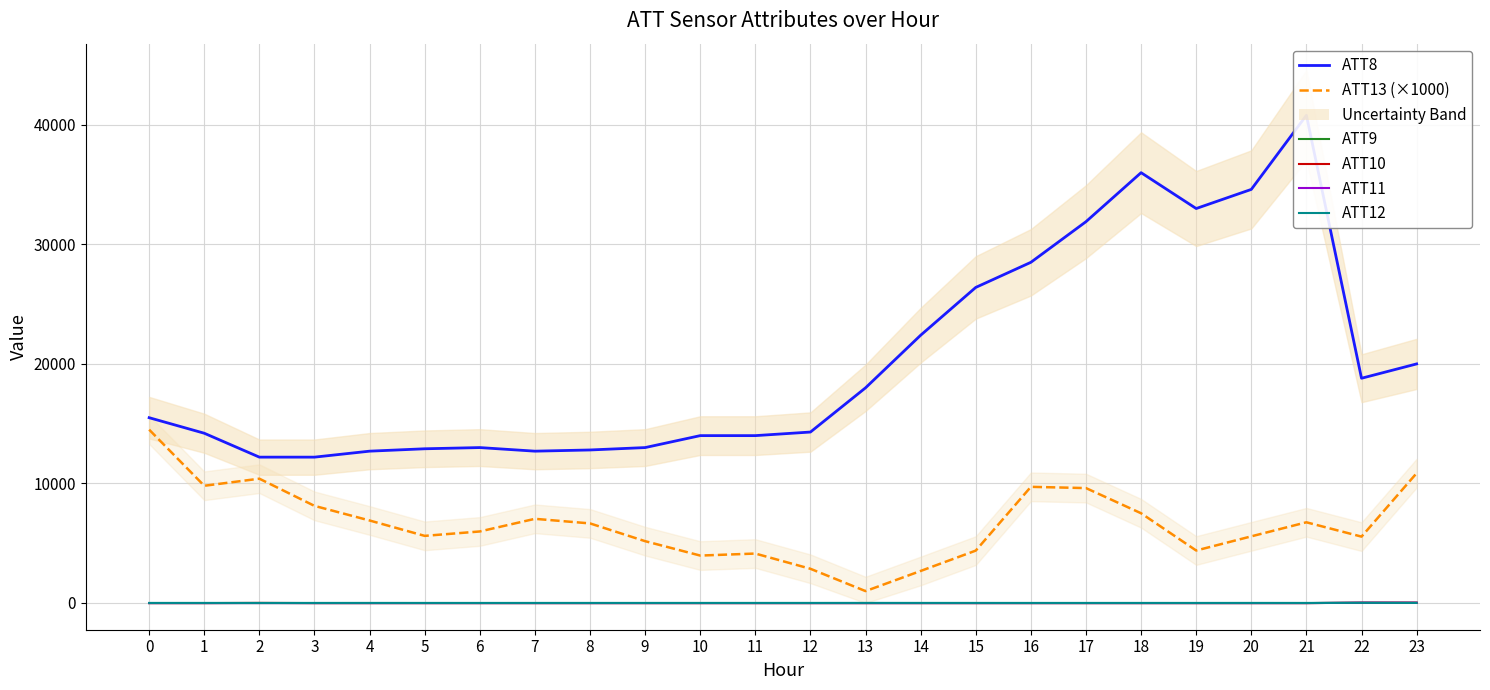

Which series has the largest total across all categories?

ATT8